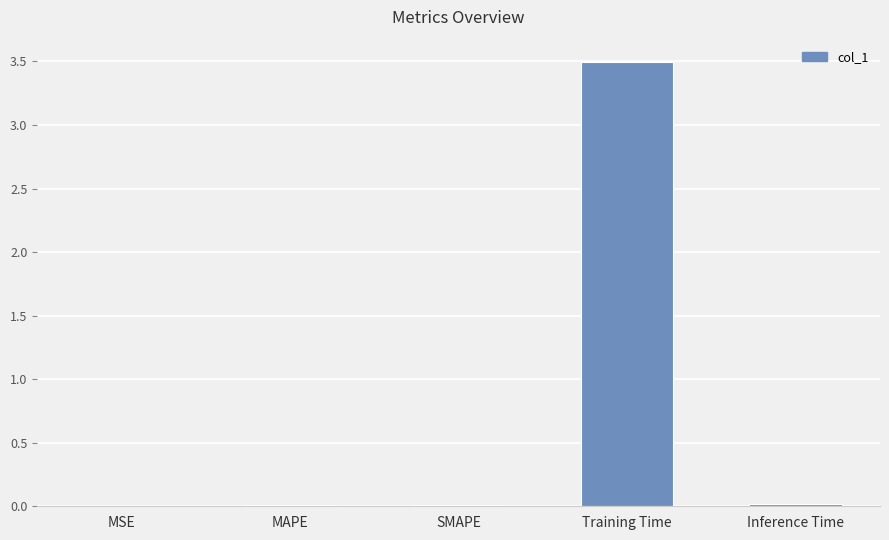

Which category has the highest value across all series?

Training Time